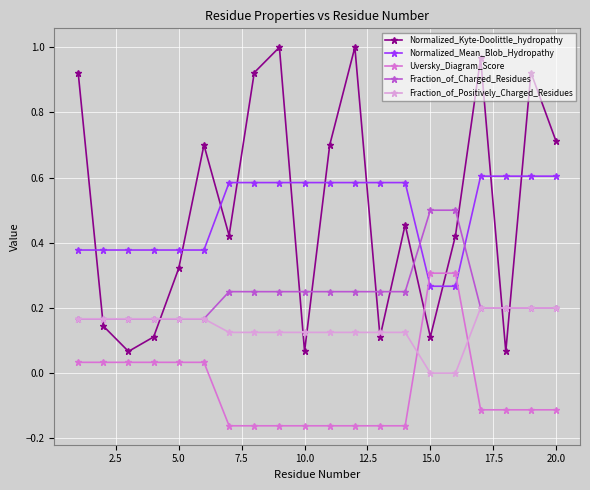

List the series in order of their peak value, highest first.

Normalized_Kyte-Doolittle_hydropathy, Normalized_Mean_Blob_Hydropathy, Fraction_of_Charged_Residues, Uversky_Diagram_Score, Fraction_of_Positively_Charged_Residues